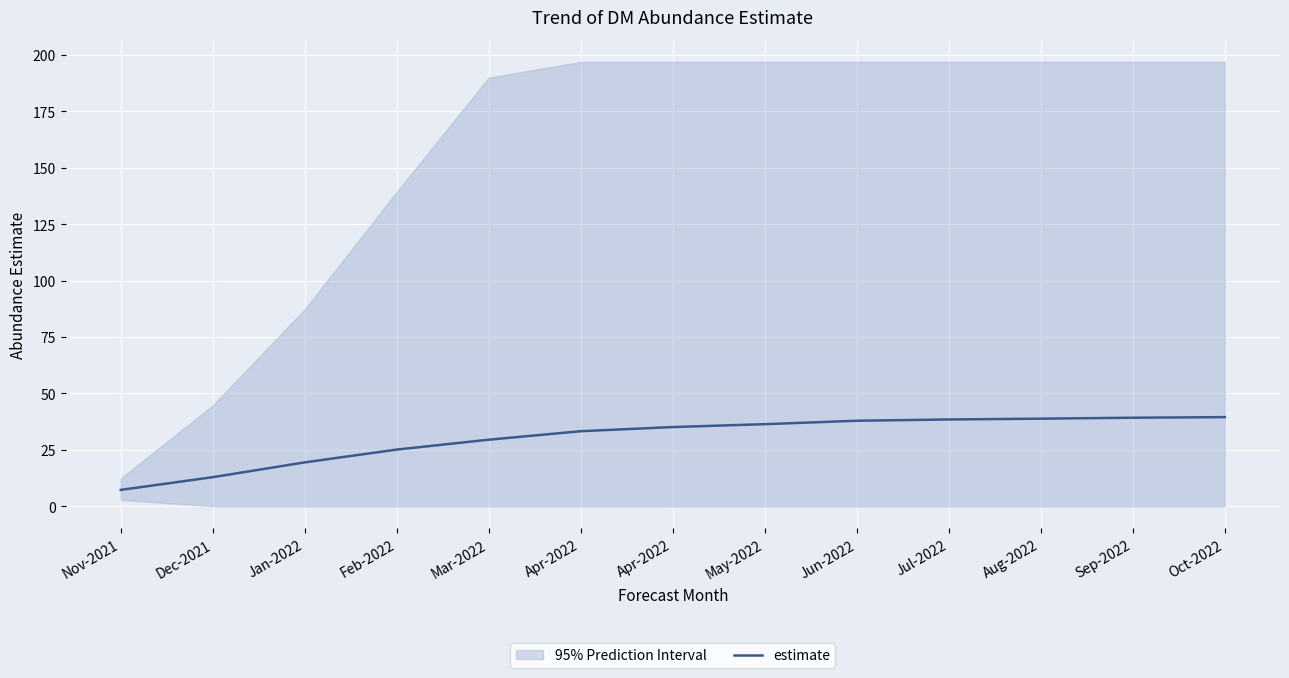

Which has a higher value, Apr-2022 or Jun-2022?

Jun-2022